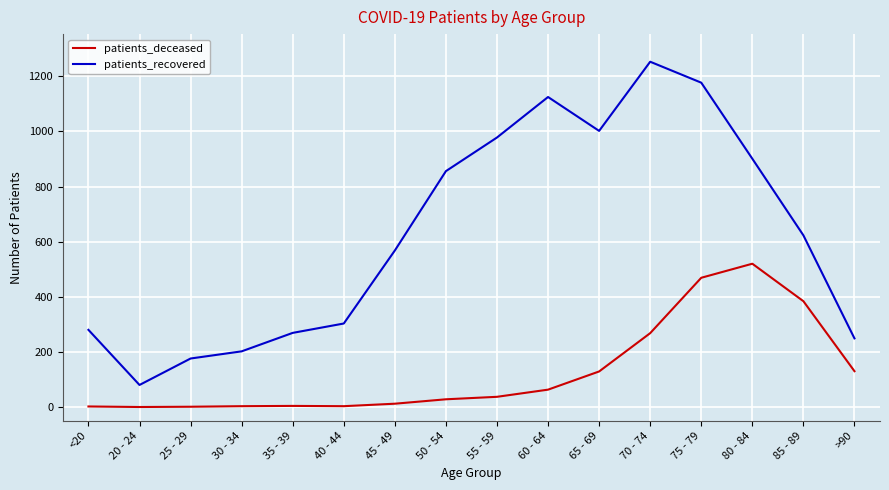

What position from the left is 55 - 59?

9